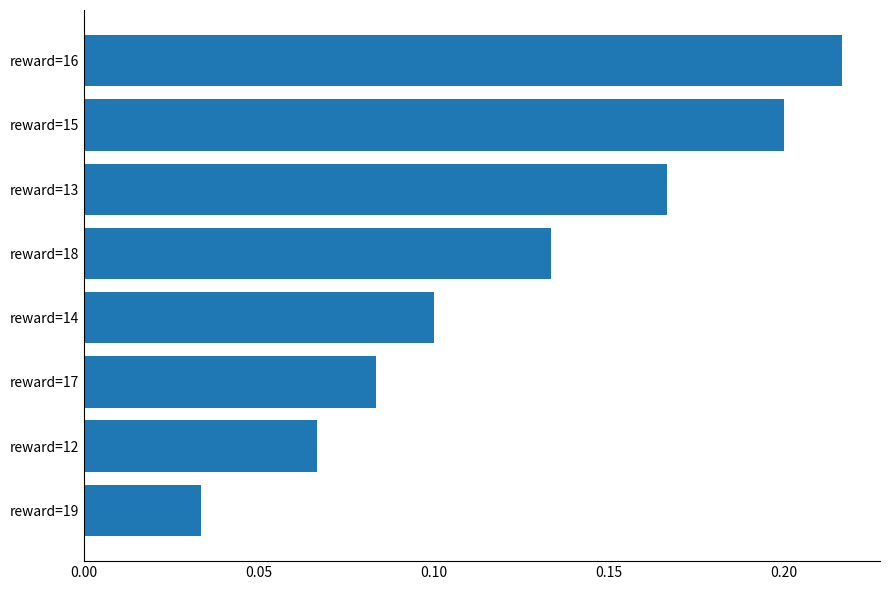

At which label is the value closest to 0?

reward=19